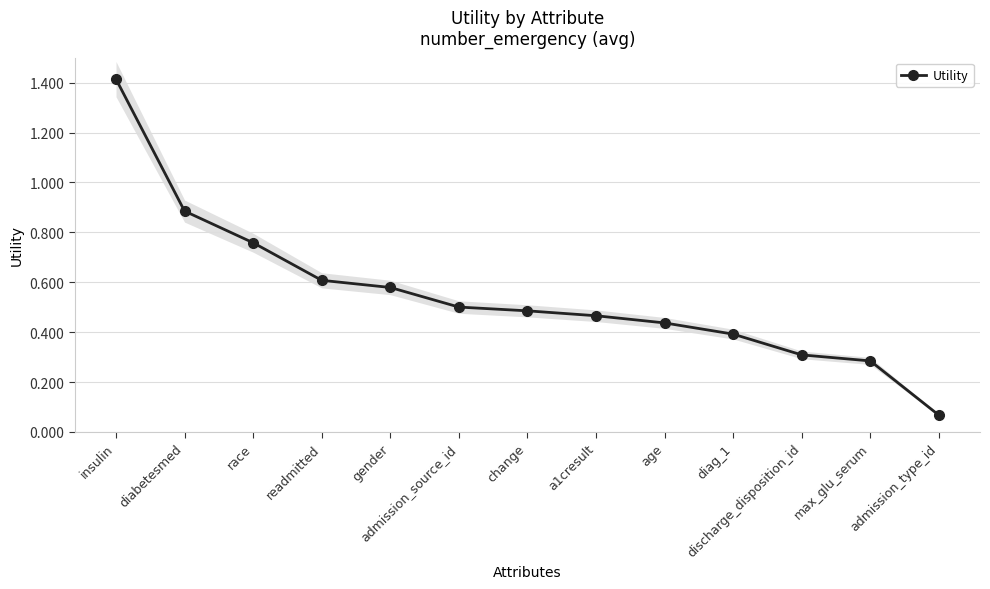

At which category does the chart reach its minimum across all series?

admission_type_id